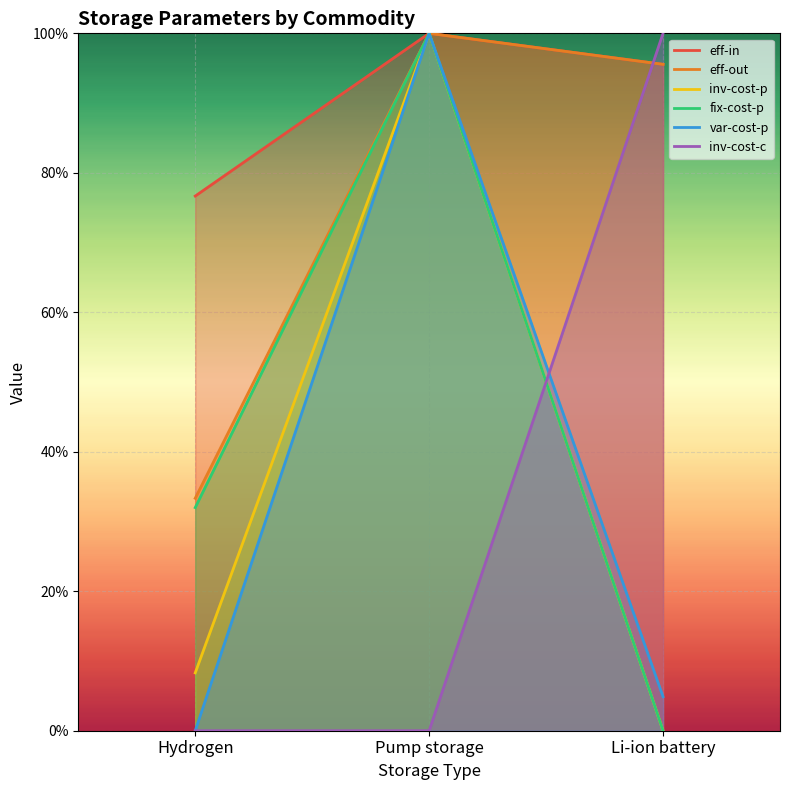

What is the sum of all eff-out values?

2.3